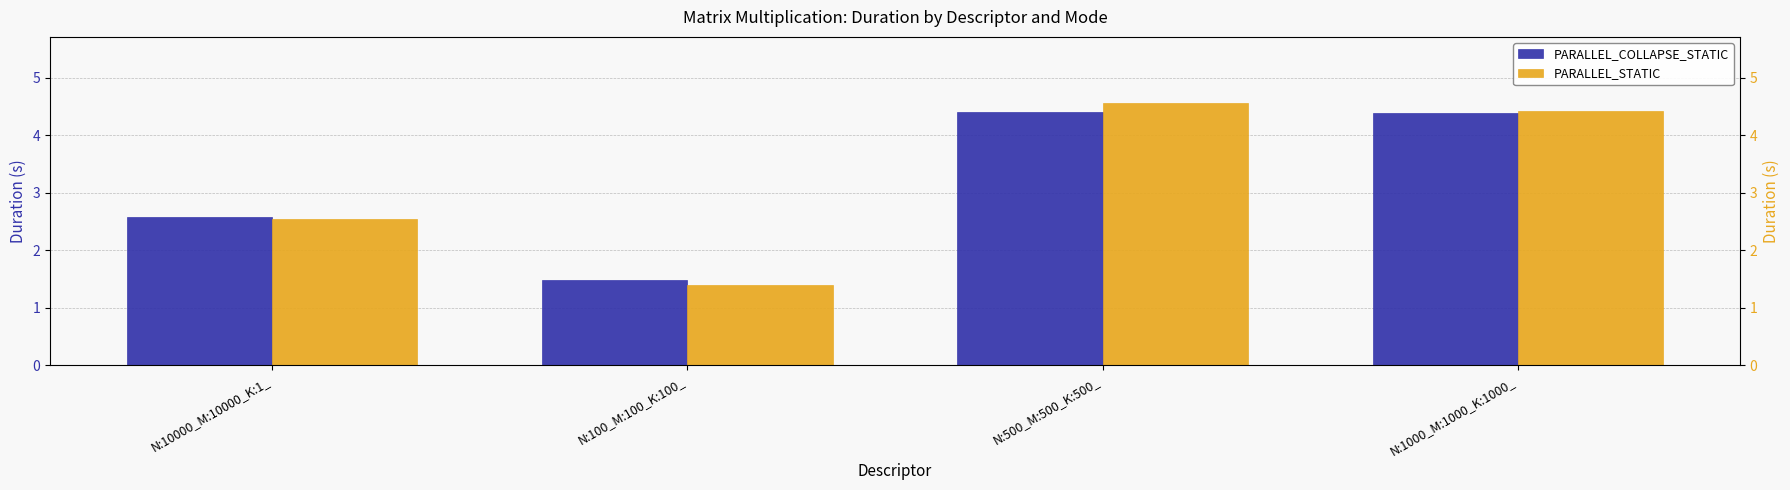

What is the spread (max minus min) of values at N:500_M:500_K:500_?

0.2